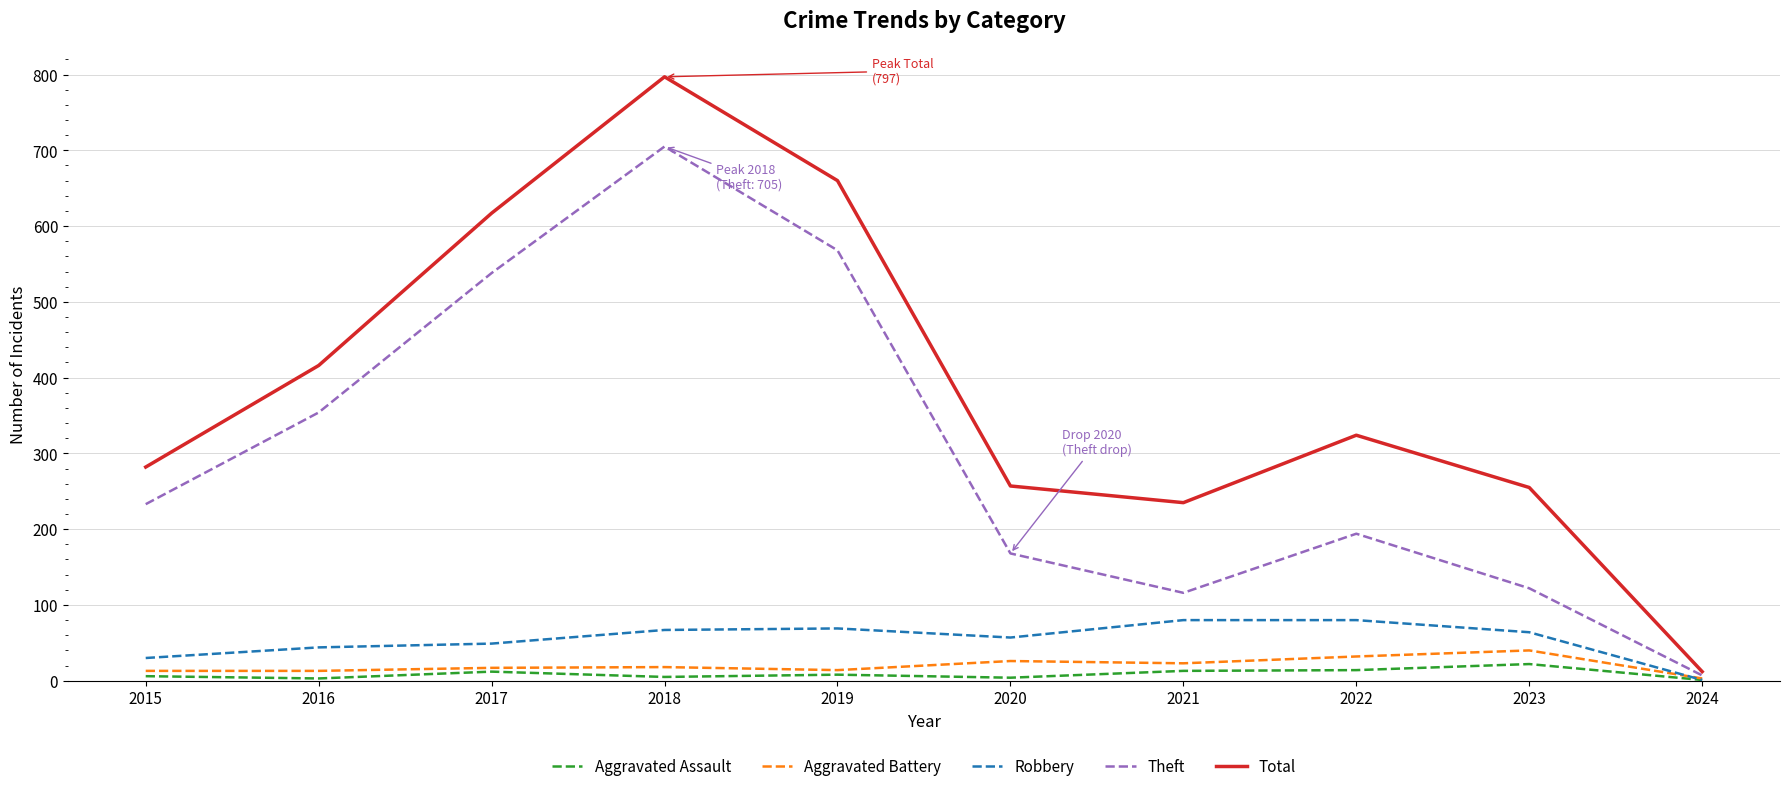

Between 2016 and 2023, which series saw the biggest shift?

Theft